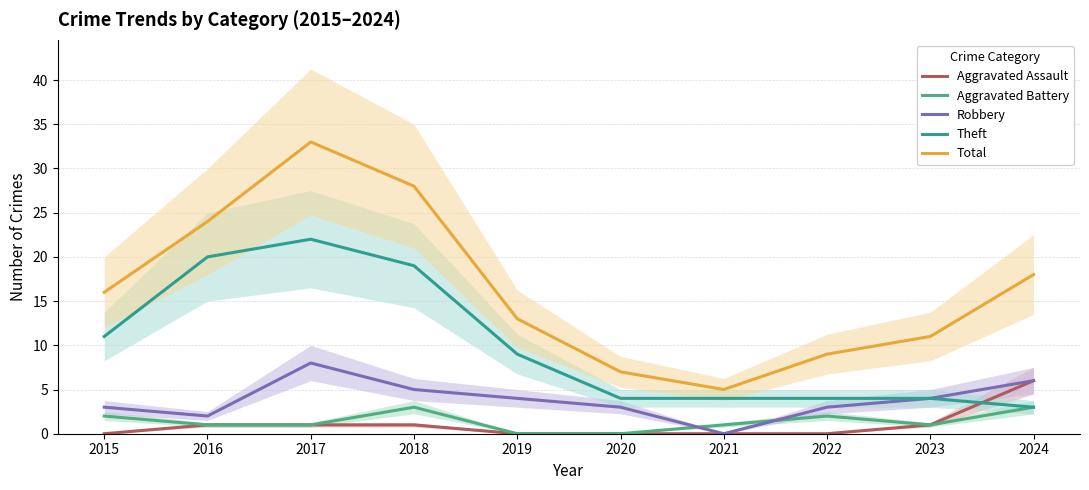

At how many categories does at least one series exceed 1?

10